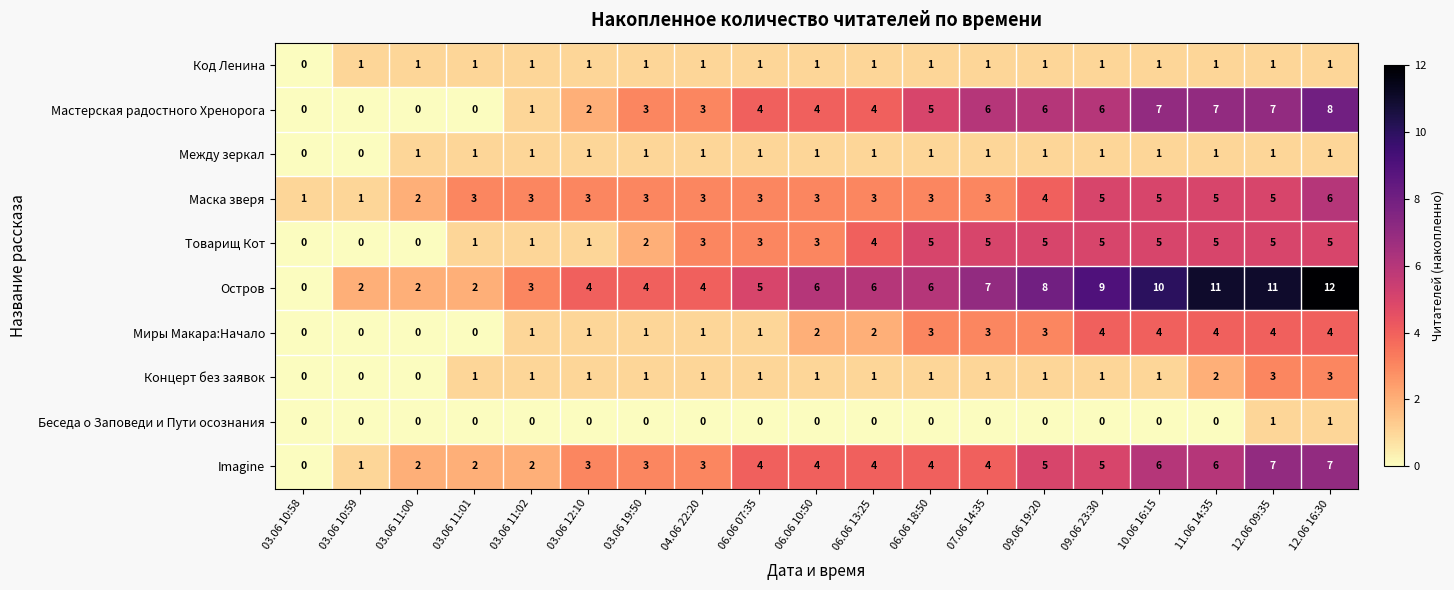

Count the number of categories in the chart.

19